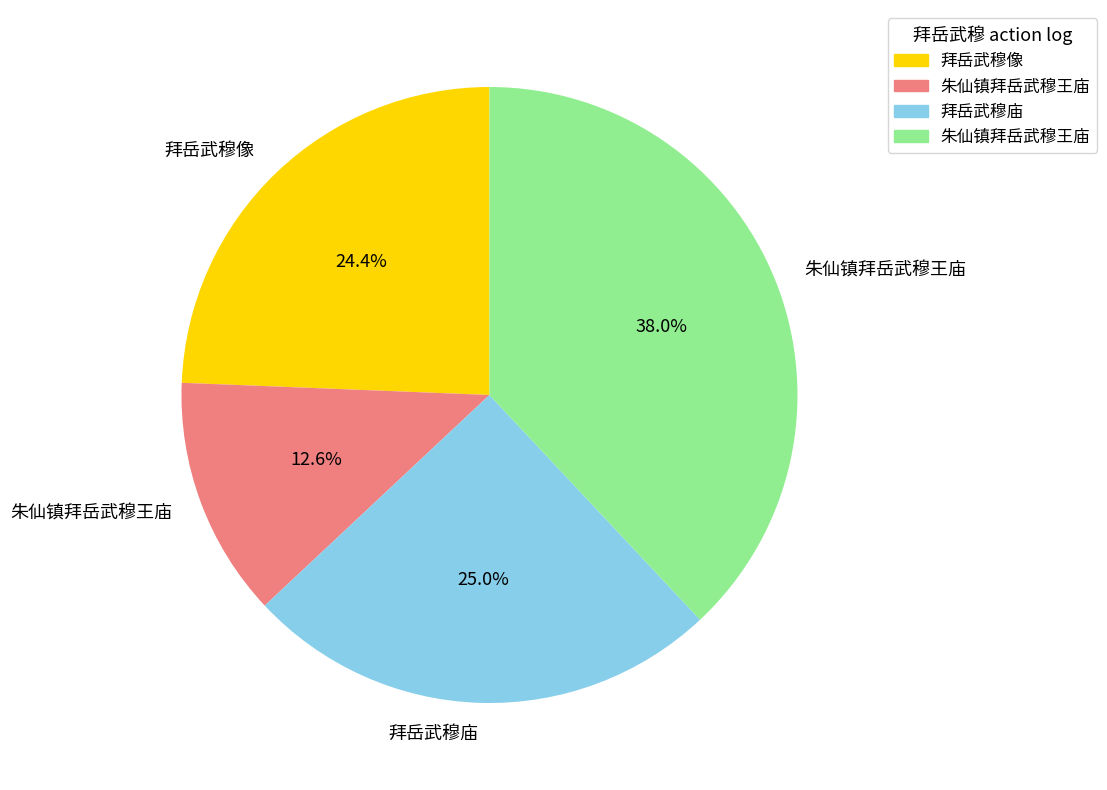

Does any single category account for the majority?

No